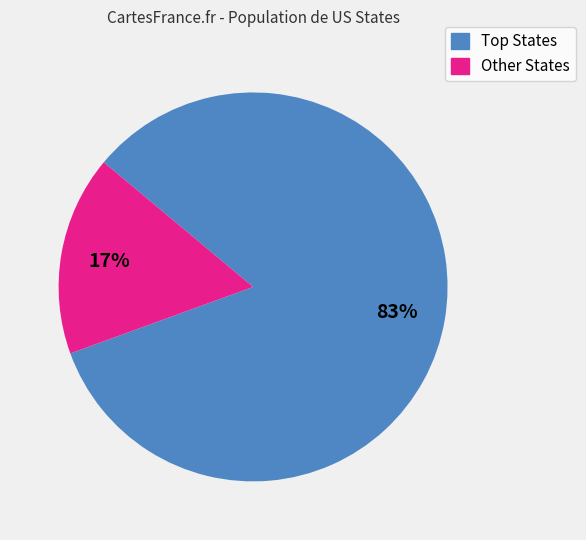

How many slices are in this pie chart?

2